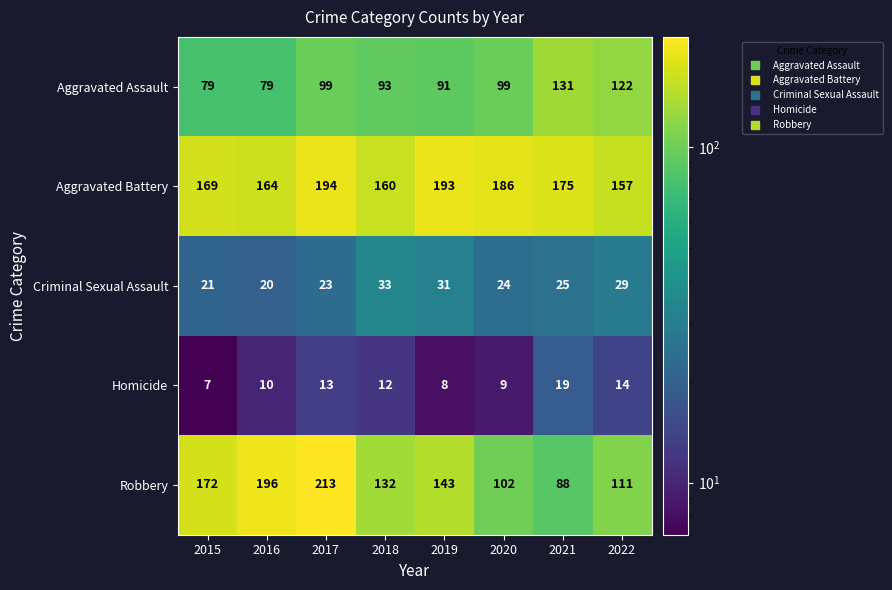

At which category does the chart reach its peak across all series?

2017